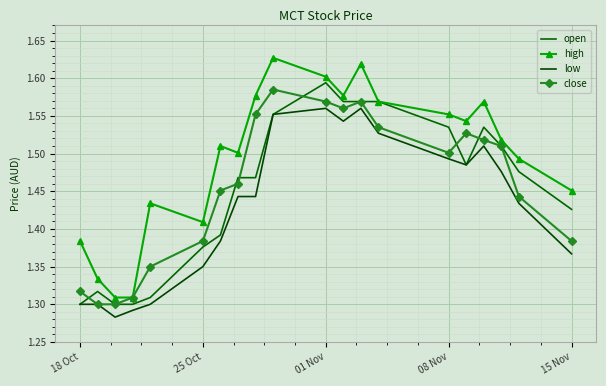

What is the sum of all open values?

29.1